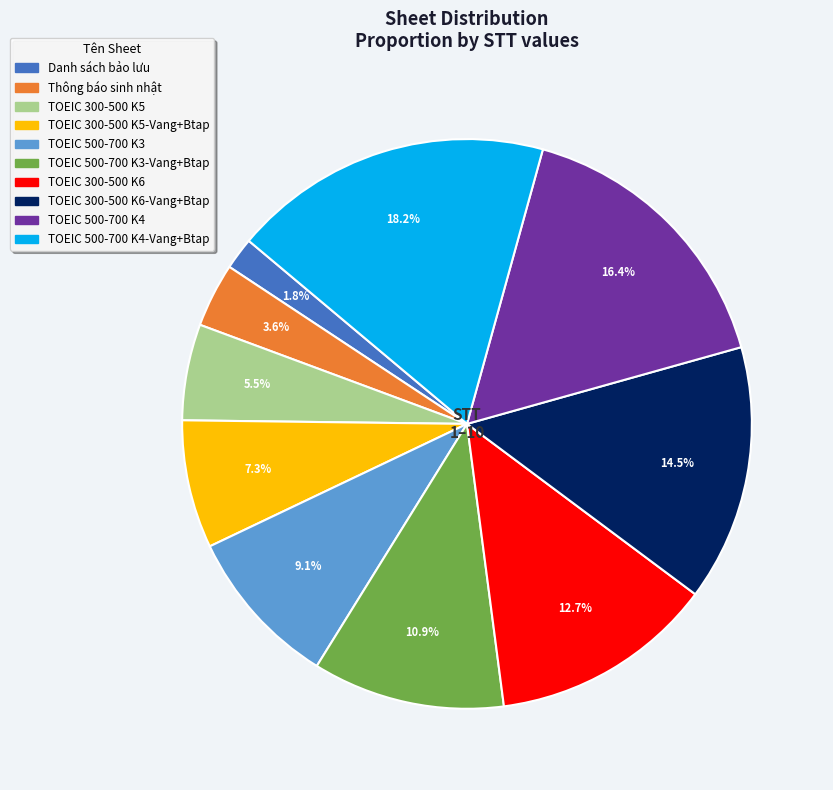

Is there a majority slice in this chart?

No